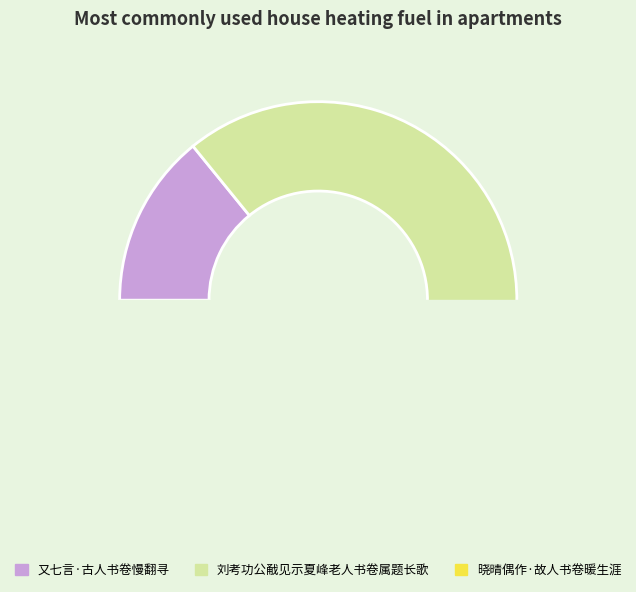

Which slice is the largest?

刘考功公㦷见示夏峰老人书卷属题长歌